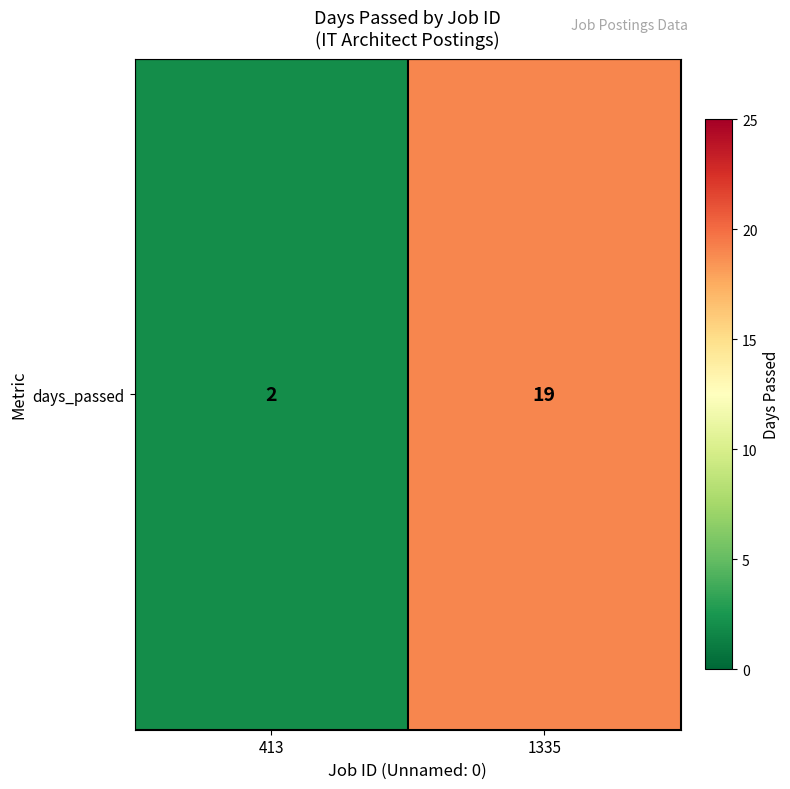

How many categories are shown in the chart?

2